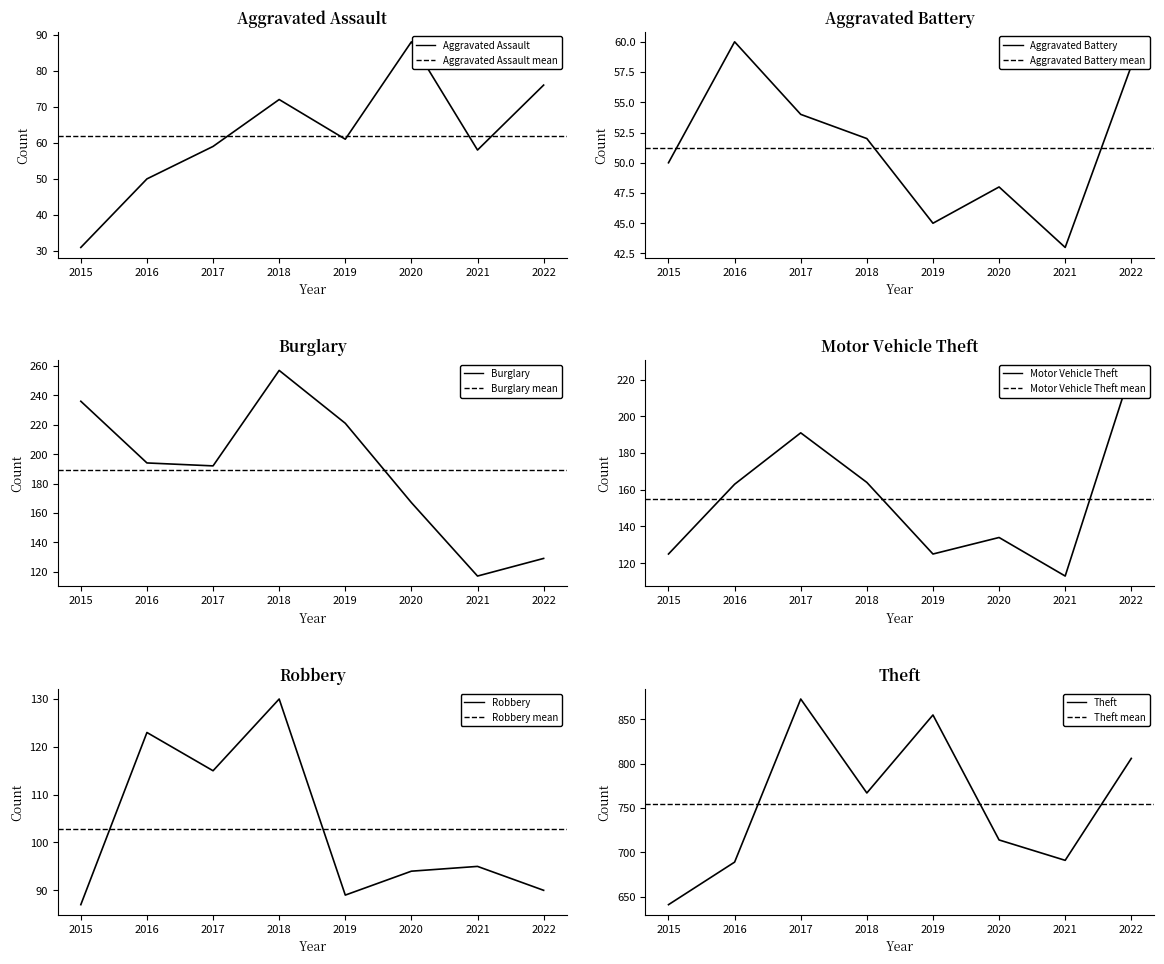

At which label does Motor Vehicle Theft reach its peak?

2022